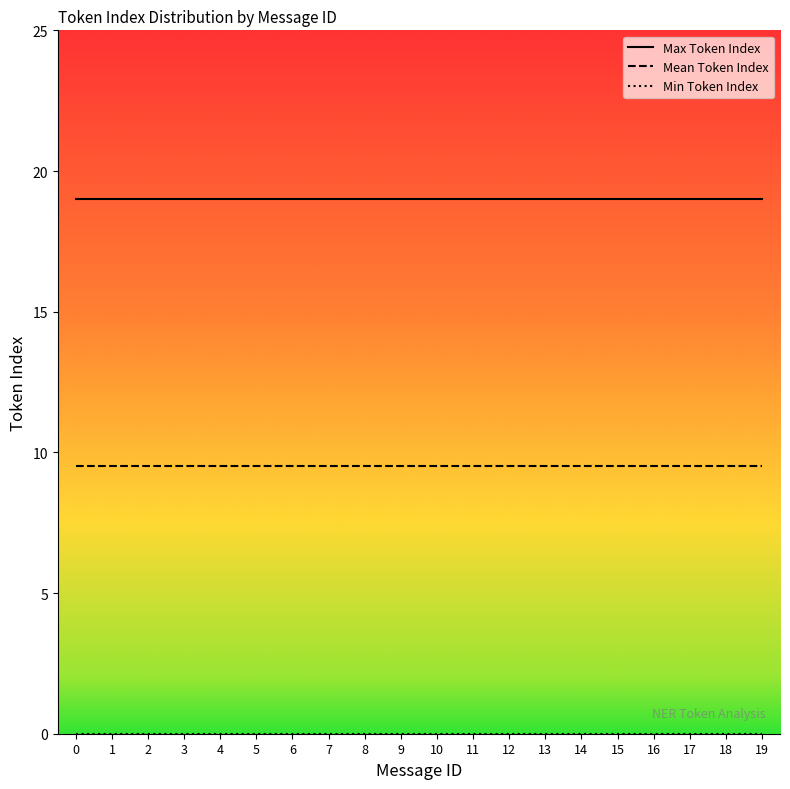

Between 0 and 6, which series saw the biggest shift?

Max Token Index